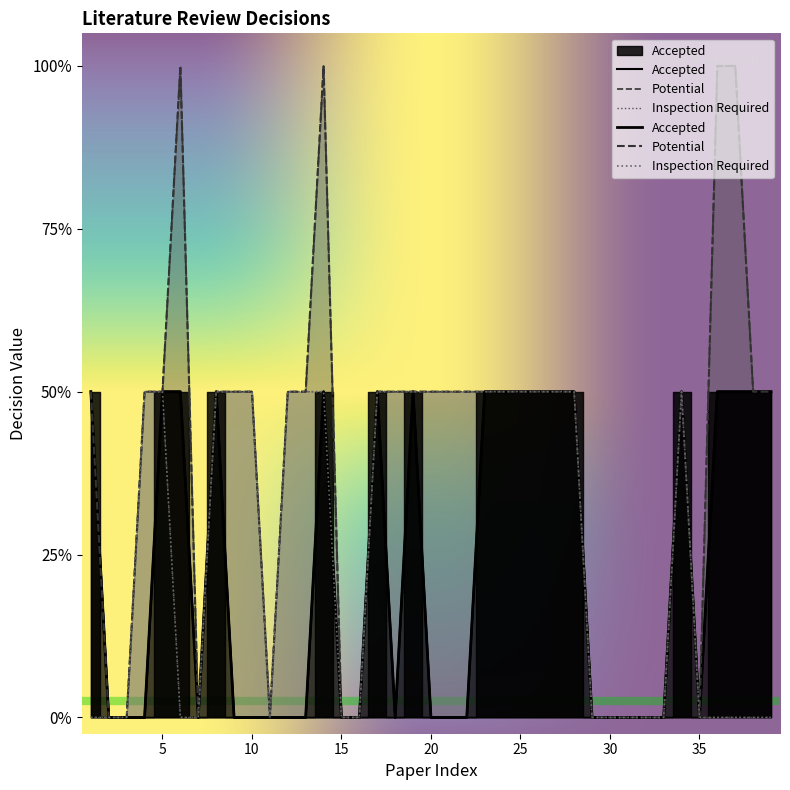

Reading right to left, what are all the values shown in this chart?

Accepted: 39=1	38=1	37=1	36=1	35=0	34=1	33=0	32=0	31=0	30=0	29=0	28=1	27=1	26=1	25=1	24=1	23=1	22=0	21=0	20=0	19=1	18=0	17=1	16=0	15=0	14=1	13=0	12=0	11=0	10=0	9=0	8=1	7=0	6=1	5=1	4=0	3=0	2=0	1=1
Potential: 39=1	38=1	37=2	36=2	35=0	34=1	33=0	32=0	31=0	30=0	29=0	28=1	27=1	26=1	25=1	24=1	23=1	22=1	21=1	20=1	19=1	18=1	17=1	16=0	15=0	14=2	13=1	12=1	11=0	10=1	9=1	8=1	7=0	6=2	5=1	4=1	3=0	2=0	1=1
Inspection Required: 39=0	38=0	37=0	36=0	35=0	34=1	33=0	32=0	31=0	30=0	29=0	28=1	27=1	26=1	25=1	24=1	23=1	22=1	21=1	20=1	19=1	18=1	17=1	16=0	15=0	14=1	13=1	12=1	11=0	10=1	9=1	8=1	7=0	6=0	5=1	4=1	3=0	2=0	1=0